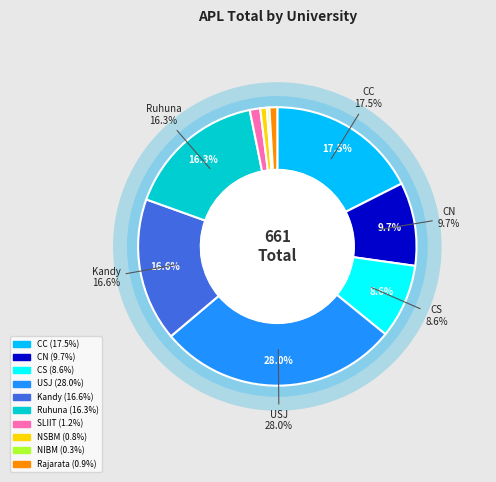

To the nearest percent, what is the difference between the CS and Kandy slice percentages?

8%